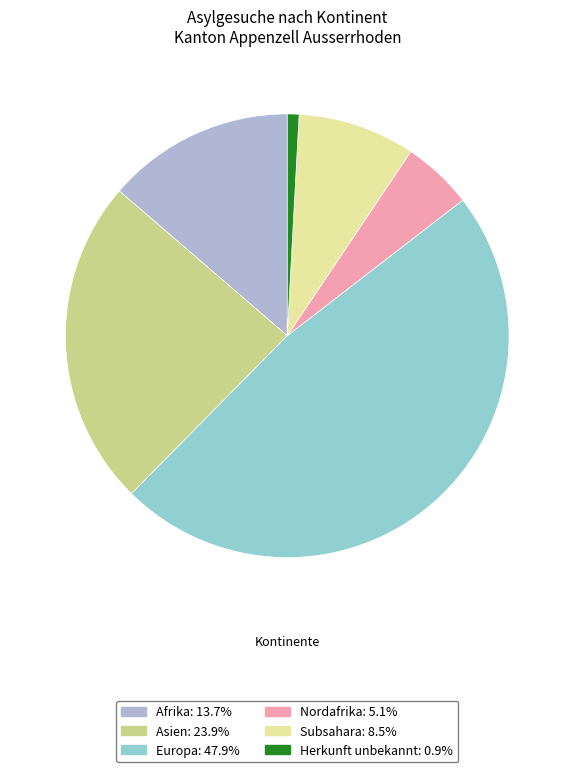

Does any single category account for the majority?

No